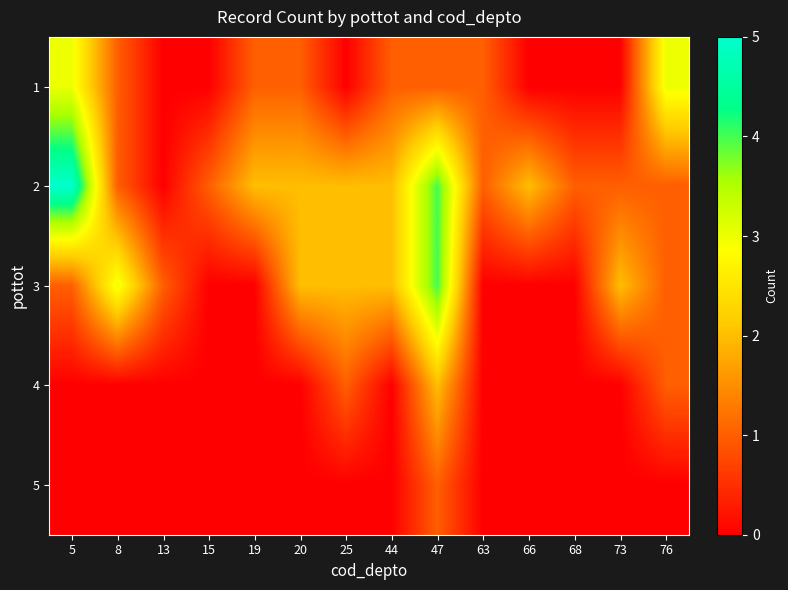

Reading left to right, extract all data points from this chart.

row_0: 5=3	8=1	13=0	15=0	19=1	20=1	25=0	44=1	47=1	63=1	66=0	68=0	73=0	76=3
row_1: 5=5	8=1	13=0	15=1	19=2	20=2	25=2	44=2	47=4	63=1	66=2	68=1	73=1	76=1
row_2: 5=1	8=3	13=1	15=0	19=0	20=2	25=2	44=2	47=4	63=0	66=0	68=0	73=2	76=1
row_3: 5=0	8=0	13=0	15=0	19=0	20=0	25=1	44=0	47=2	63=0	66=0	68=0	73=0	76=1
row_4: 5=0	8=0	13=0	15=0	19=0	20=0	25=0	44=0	47=1	63=0	66=0	68=0	73=0	76=0